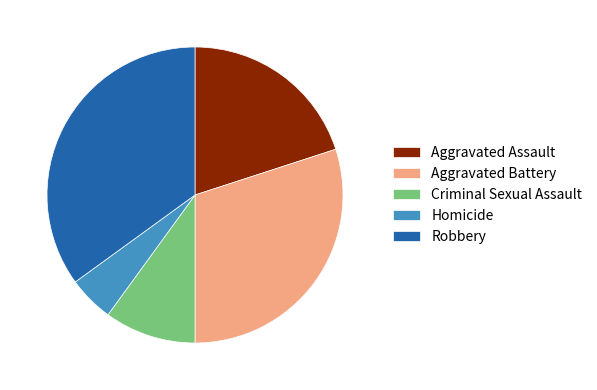

What is the smallest slice in the pie chart?

Homicide